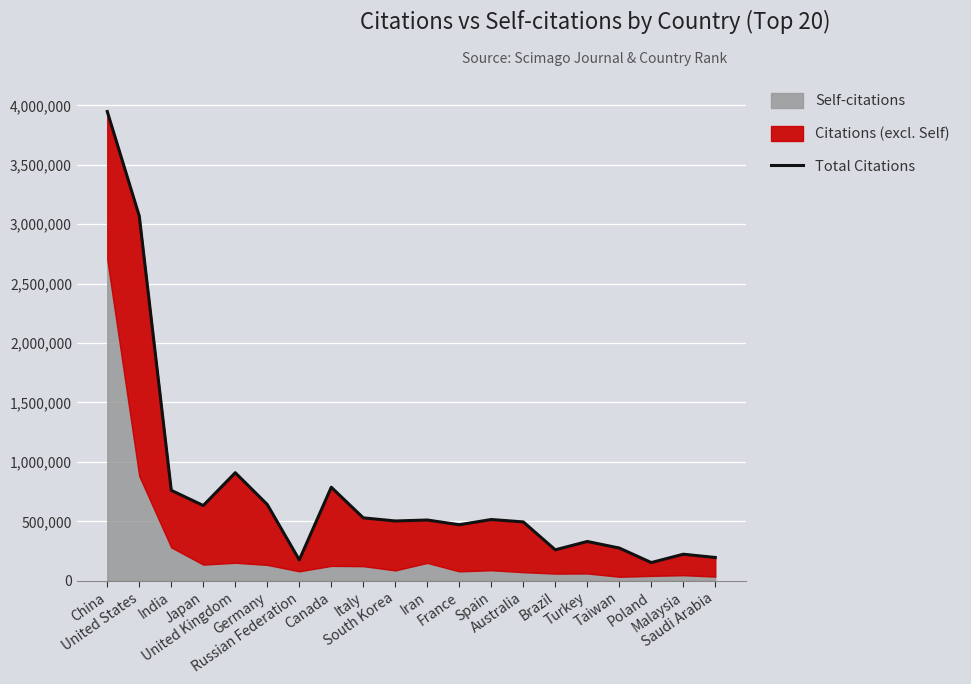

How many data points does each series have?

20